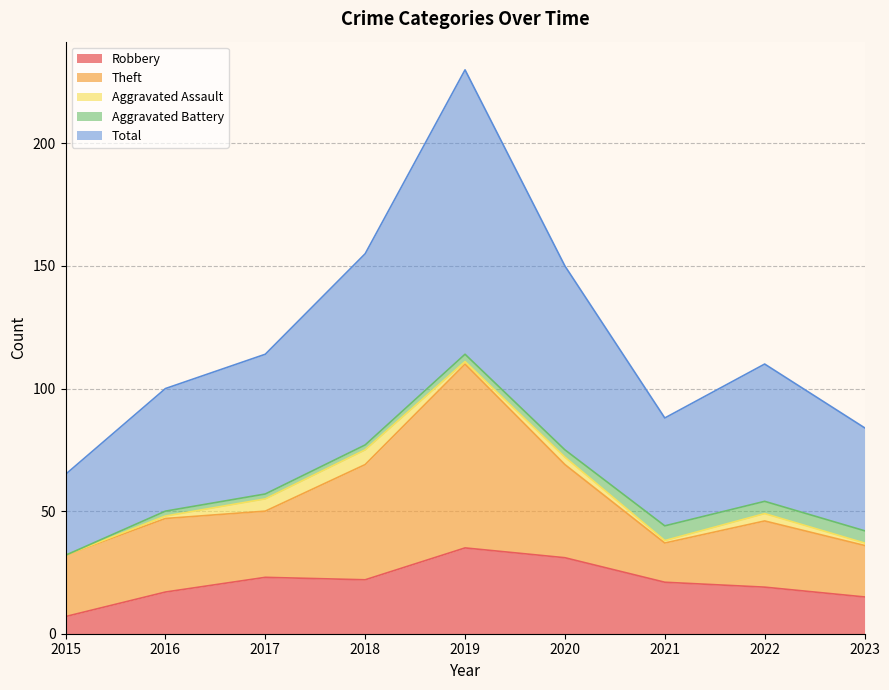

At which category does Aggravated Assault reach its first local peak?

2018